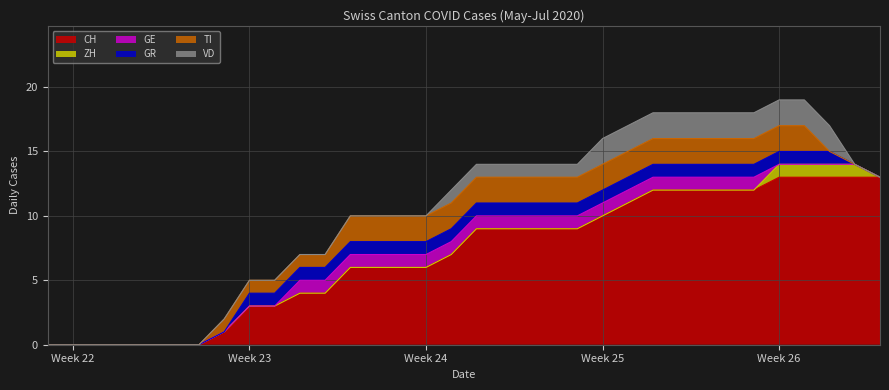

True or false: CH and ZH intersect in this chart.

False